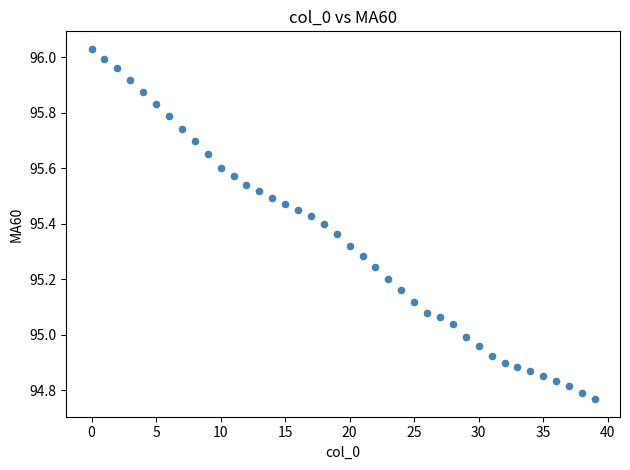

What is the range of Y values (max minus min)?

1.3